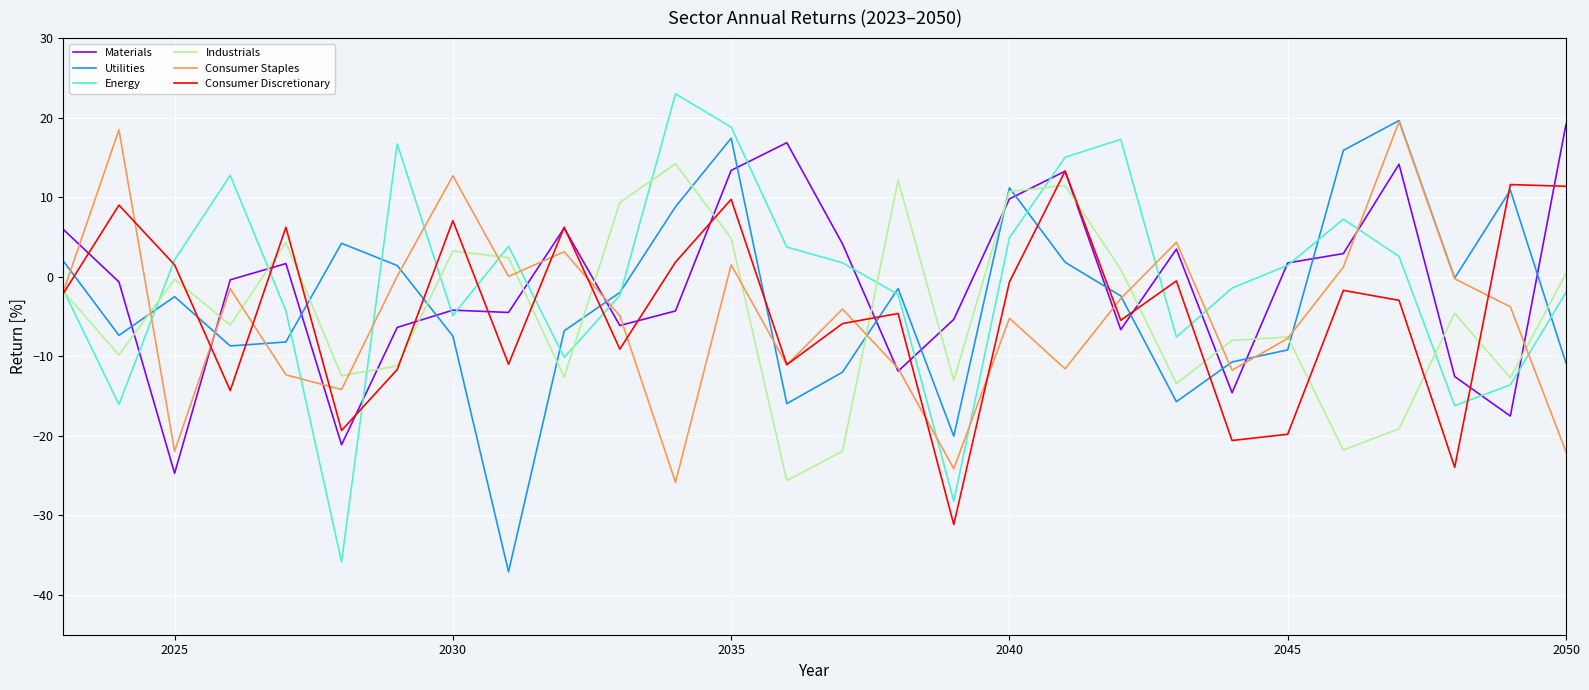

How many positive values does the Energy series have?

14